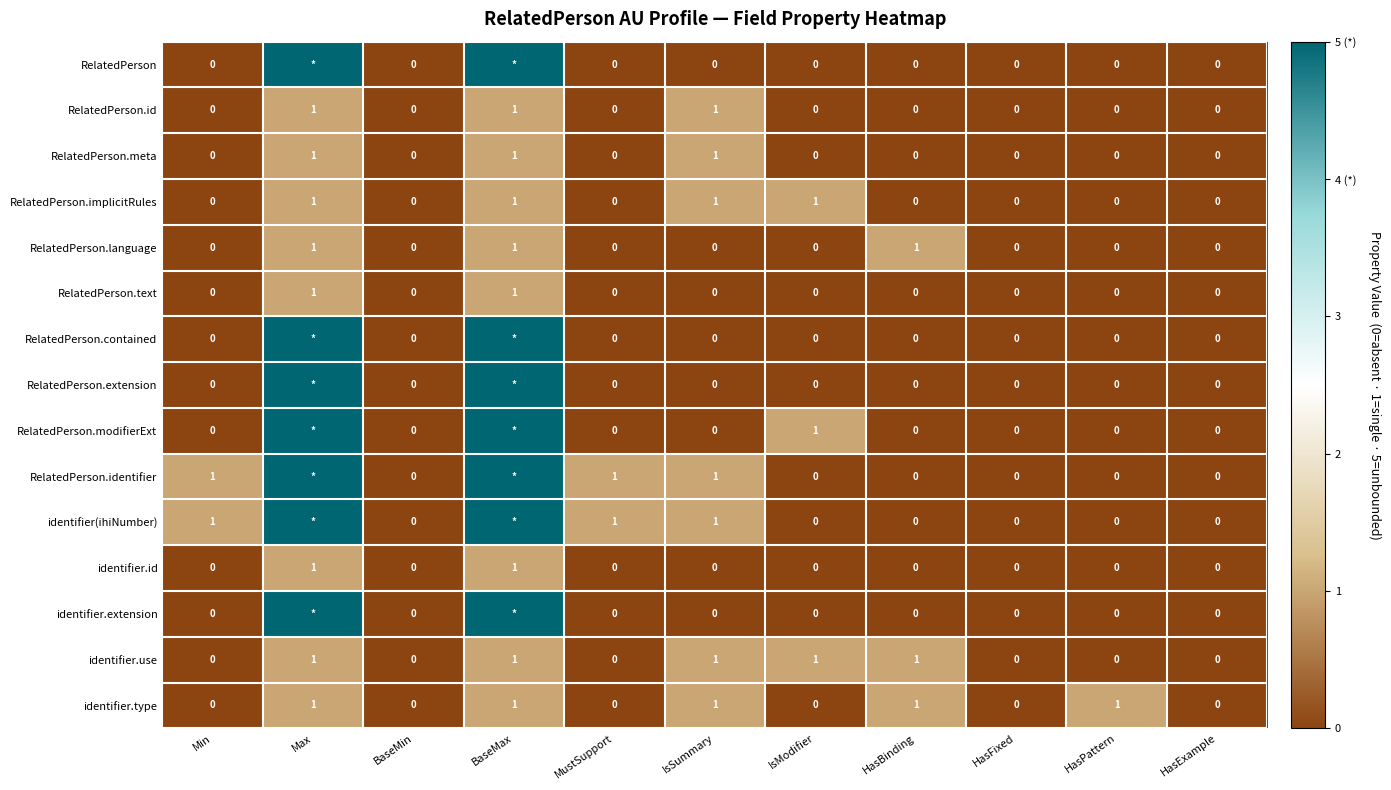

How many identifier.use values are between 0 and 1?

11